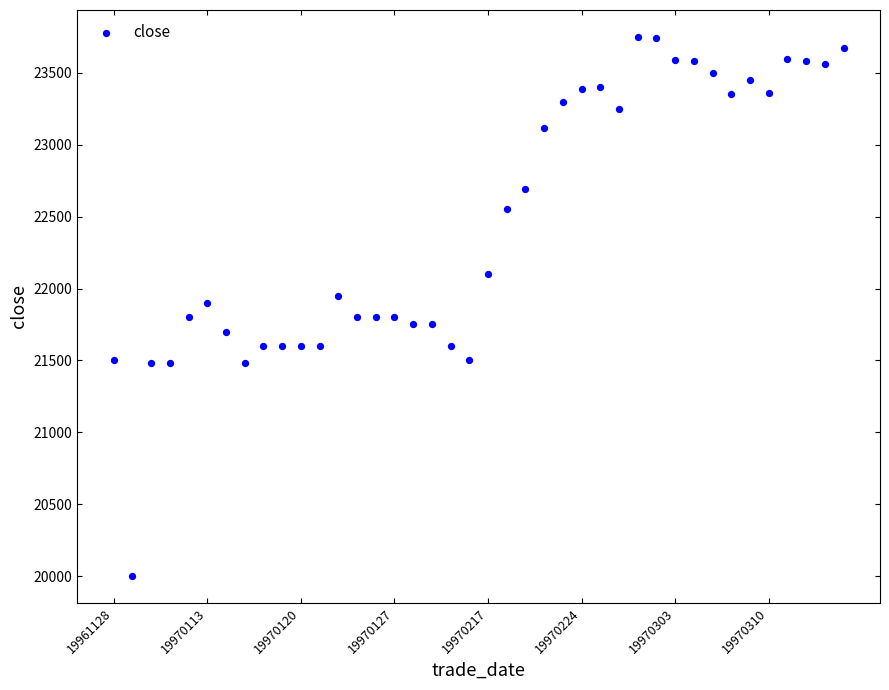

What is the range of Y values (max minus min)?

3750